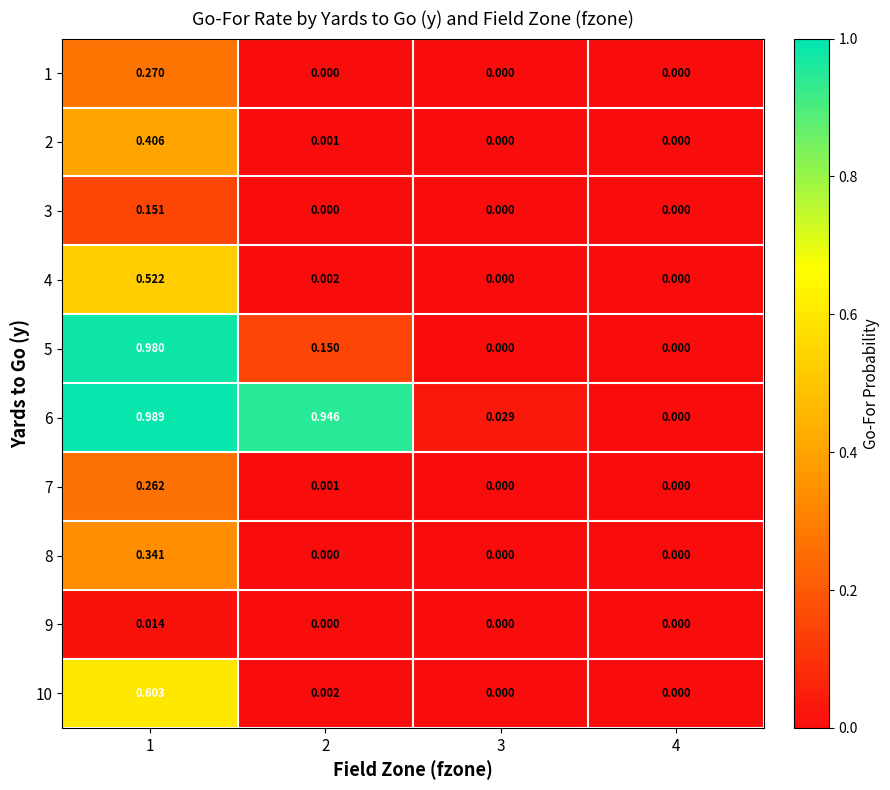

Which series has the largest range (max minus min)?

6